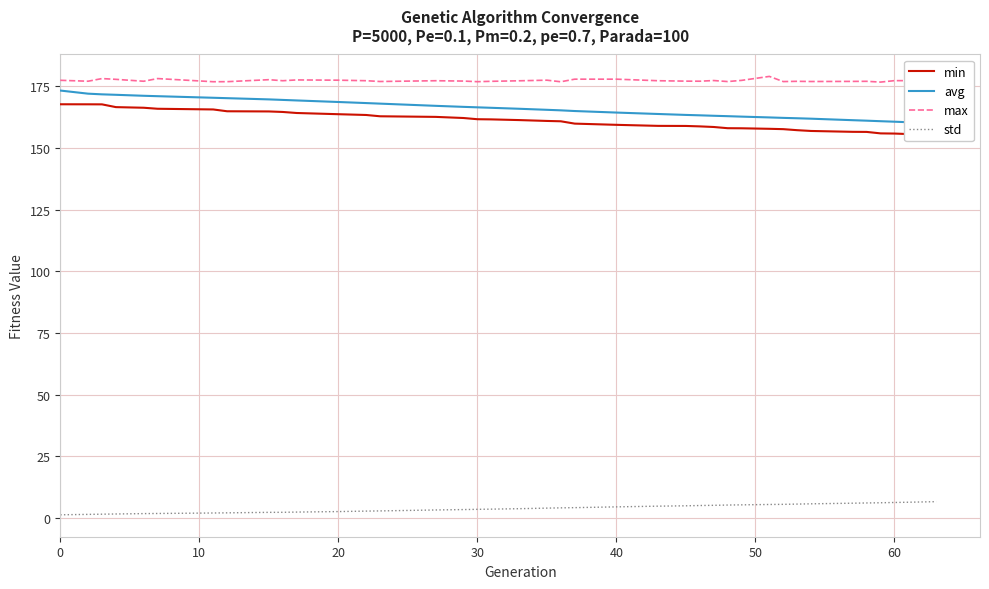

What is the label of the 34th point from the left?

33